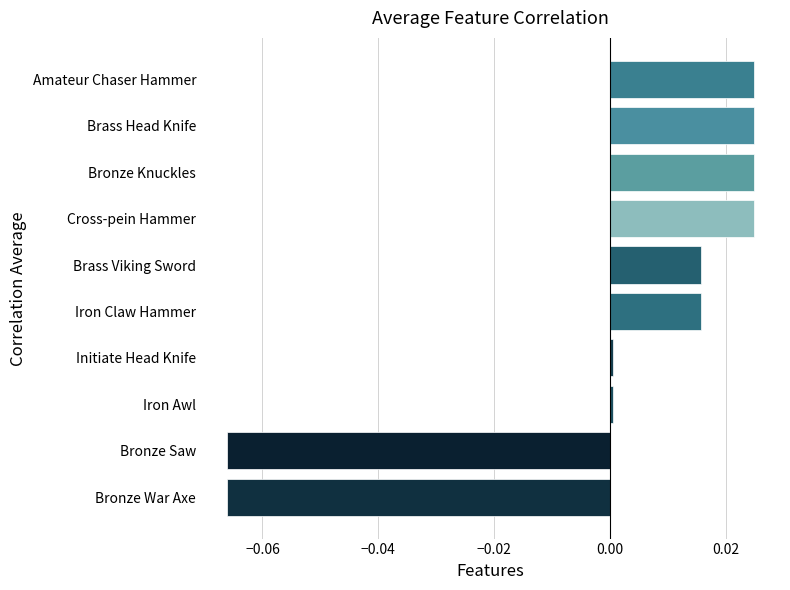

The value at Brass Head Knife is 0.0. True or false?

True